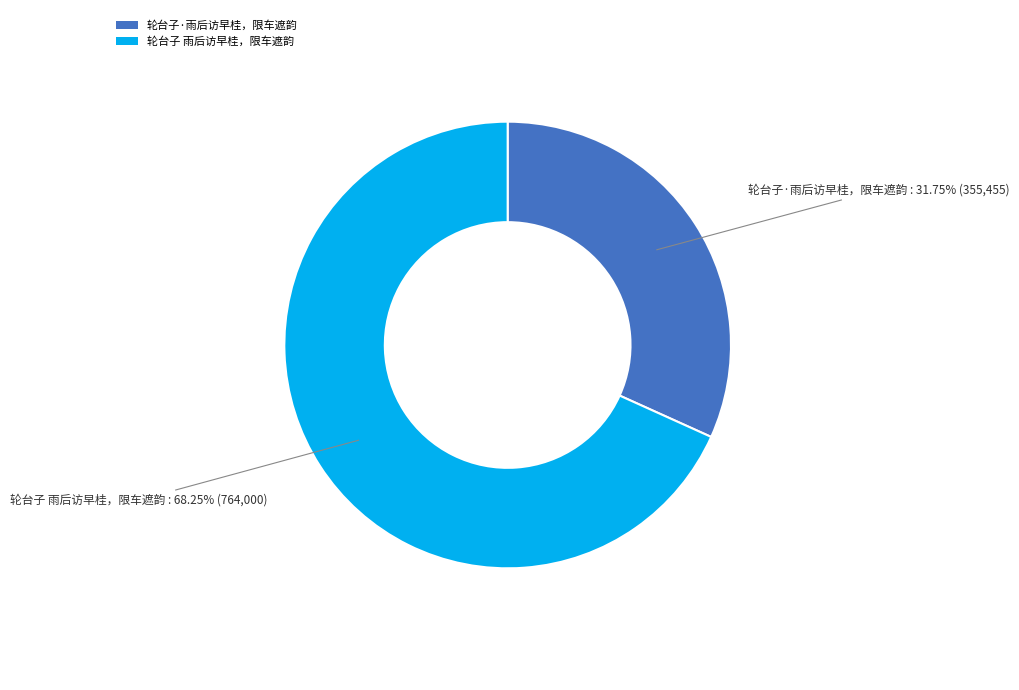

Which category has the biggest portion of the pie?

轮台子 雨后访早桂，限车遮韵